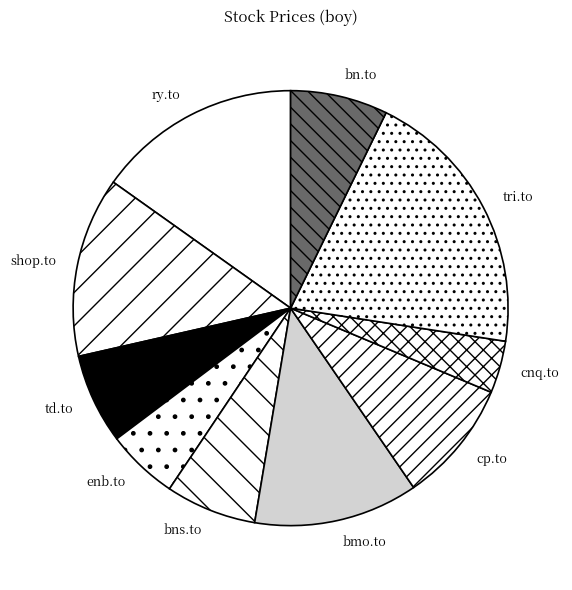

The shop.to slice represents 3% of the pie. True or false?

False